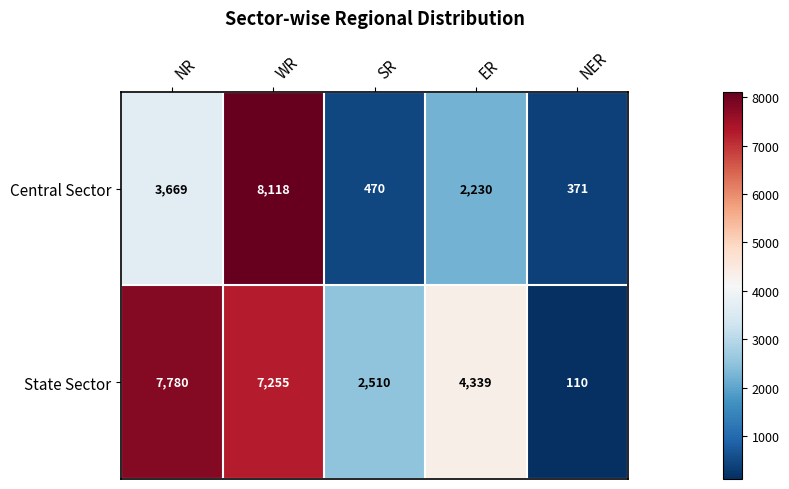

How many categories are shown in the chart?

5